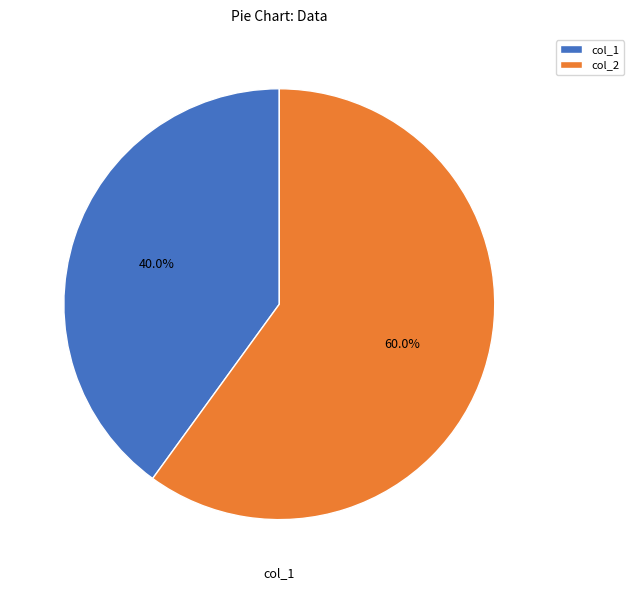

How many slices are in this pie chart?

2